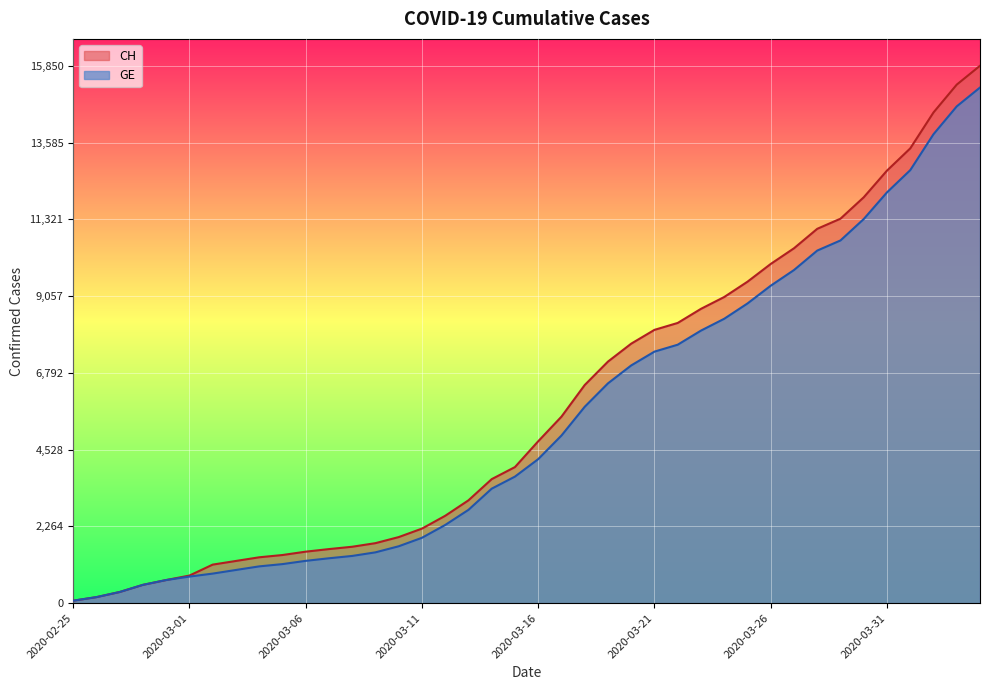

What is the difference between the CH values at 2020-03-02 and 2020-02-28?

597